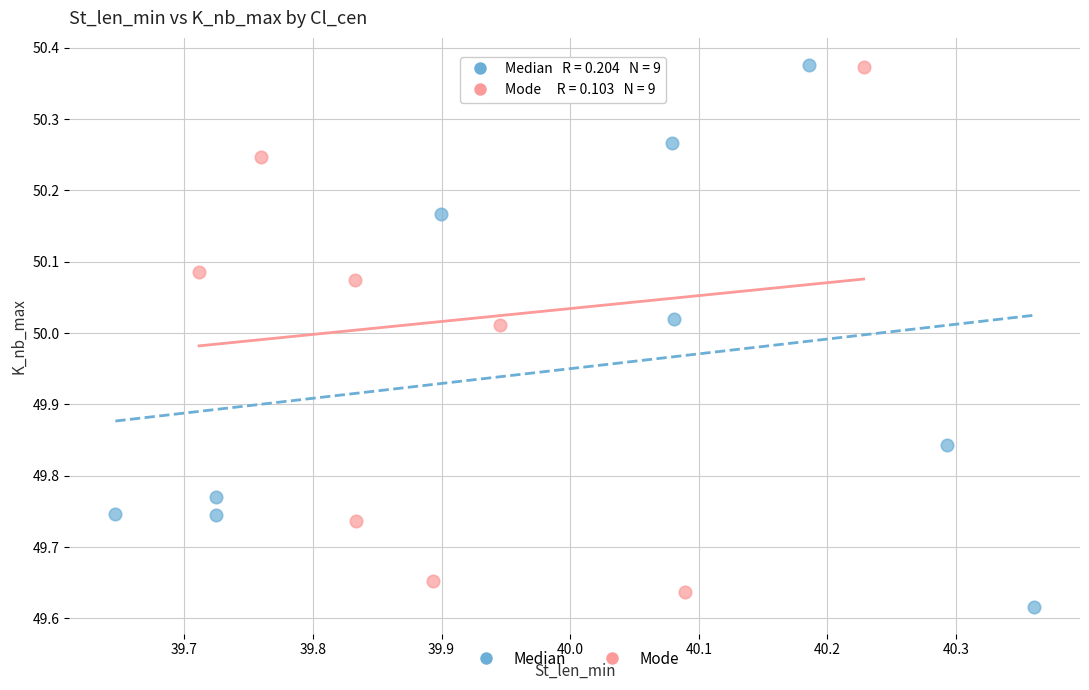

What are all the series names shown in the legend?

Median, Mode